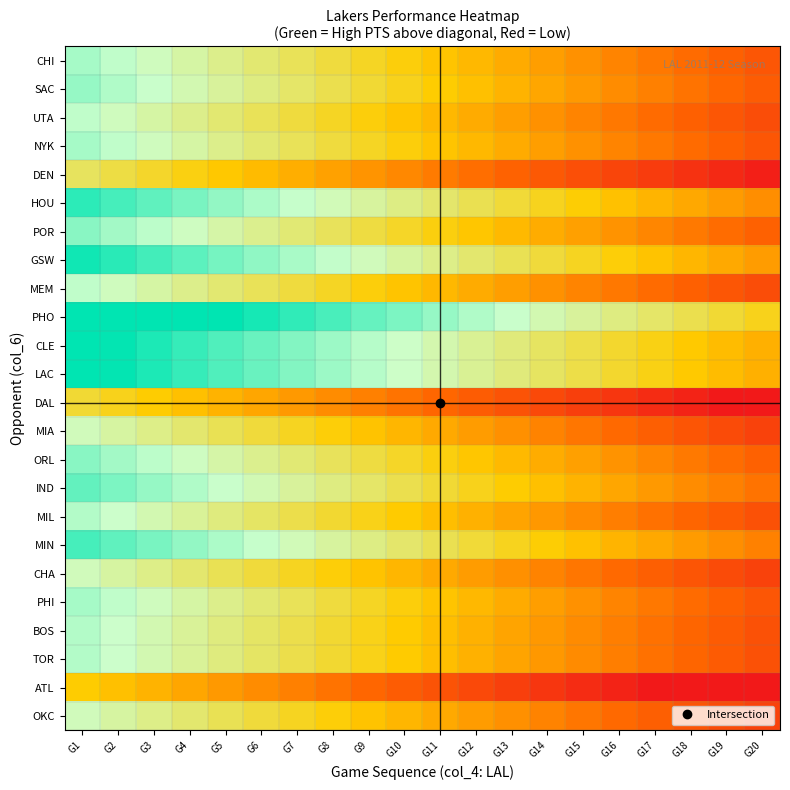

What is the total value across all series at G12?

-1.2